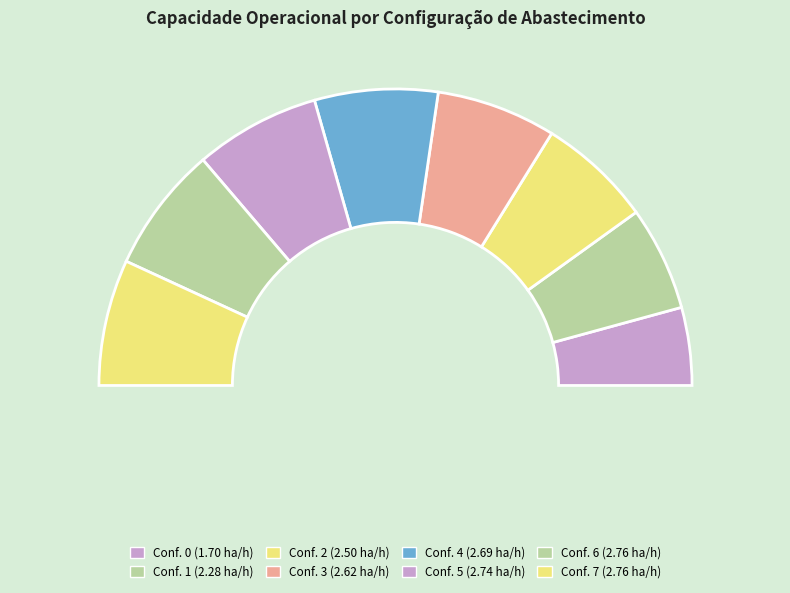

Does 3 represent more than half of the total?

No